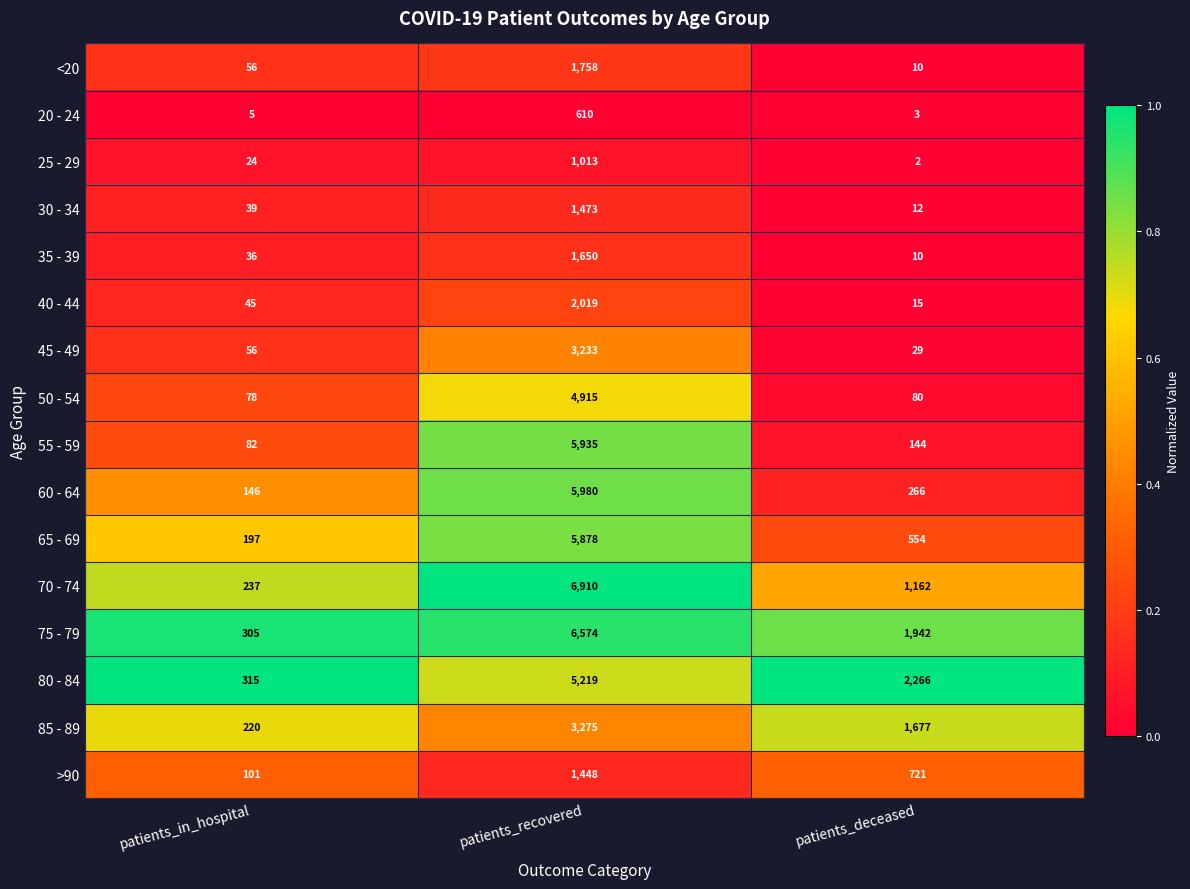

What is the sum of the 85 - 89 values at patients_recovered and patients_deceased?

4952